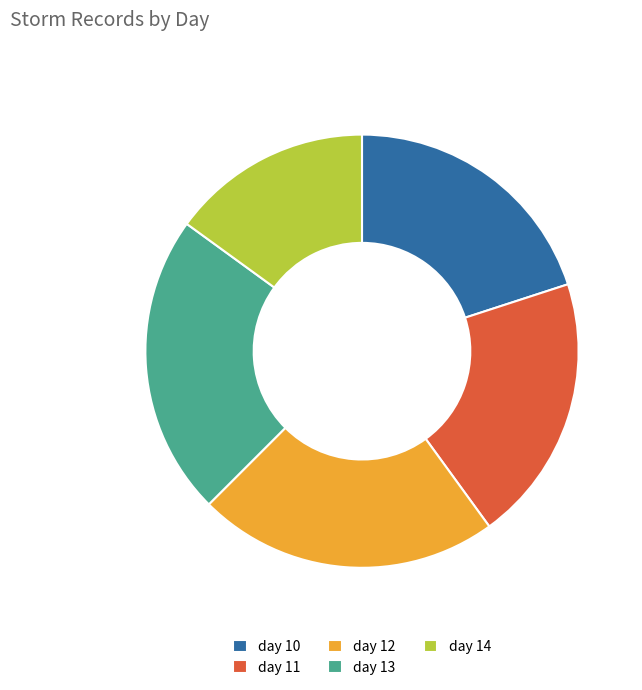

True or false: day 12 accounts for 16% of the total.

False